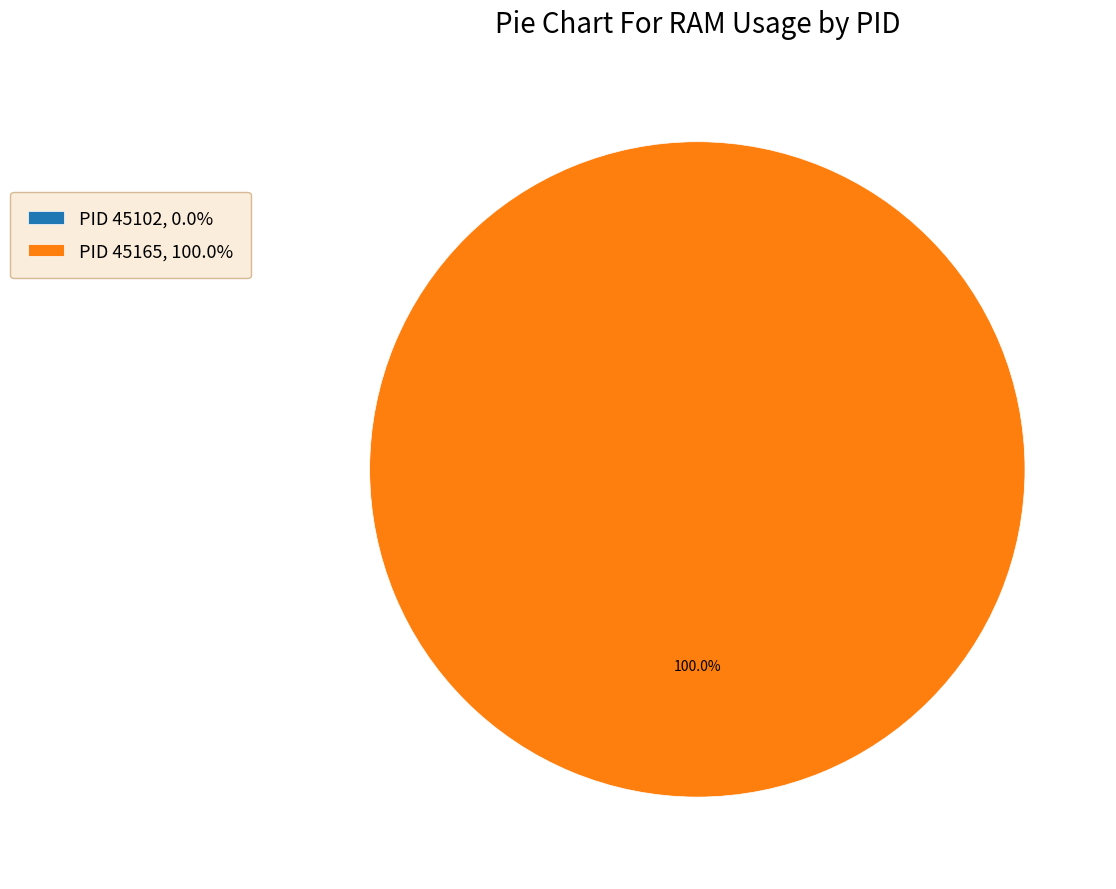

Which slice is the largest?

45165